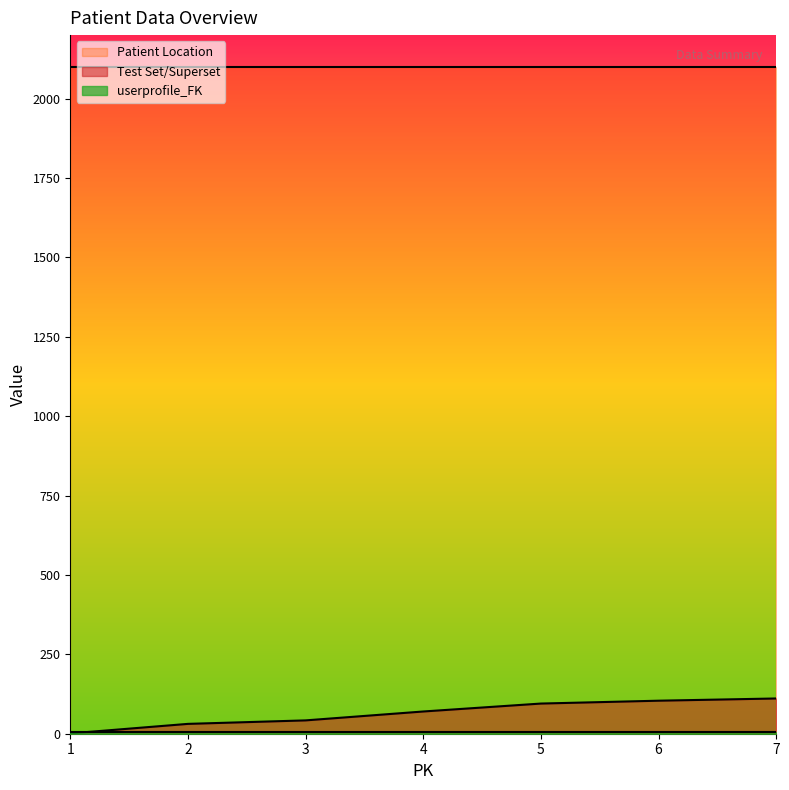

Rank the categories by Test Set/Superset value from highest to lowest.

7, 6, 5, 4, 3, 2, 1